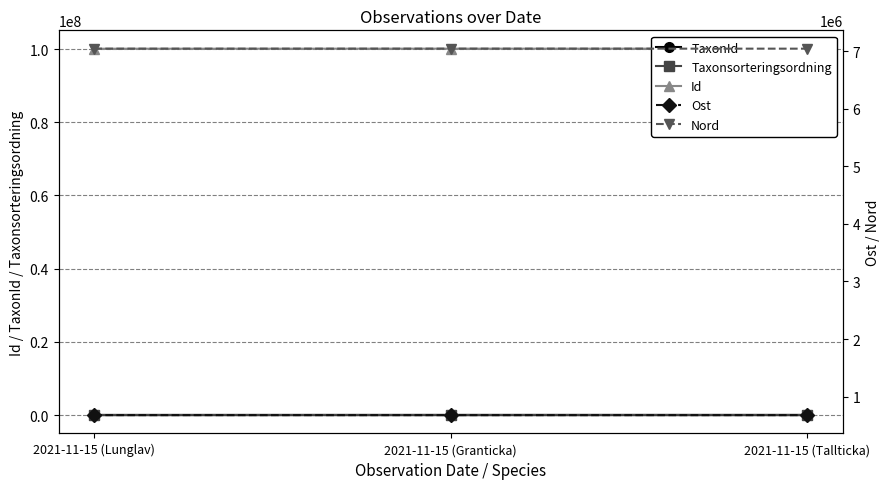

How many categories are shown in the chart?

3